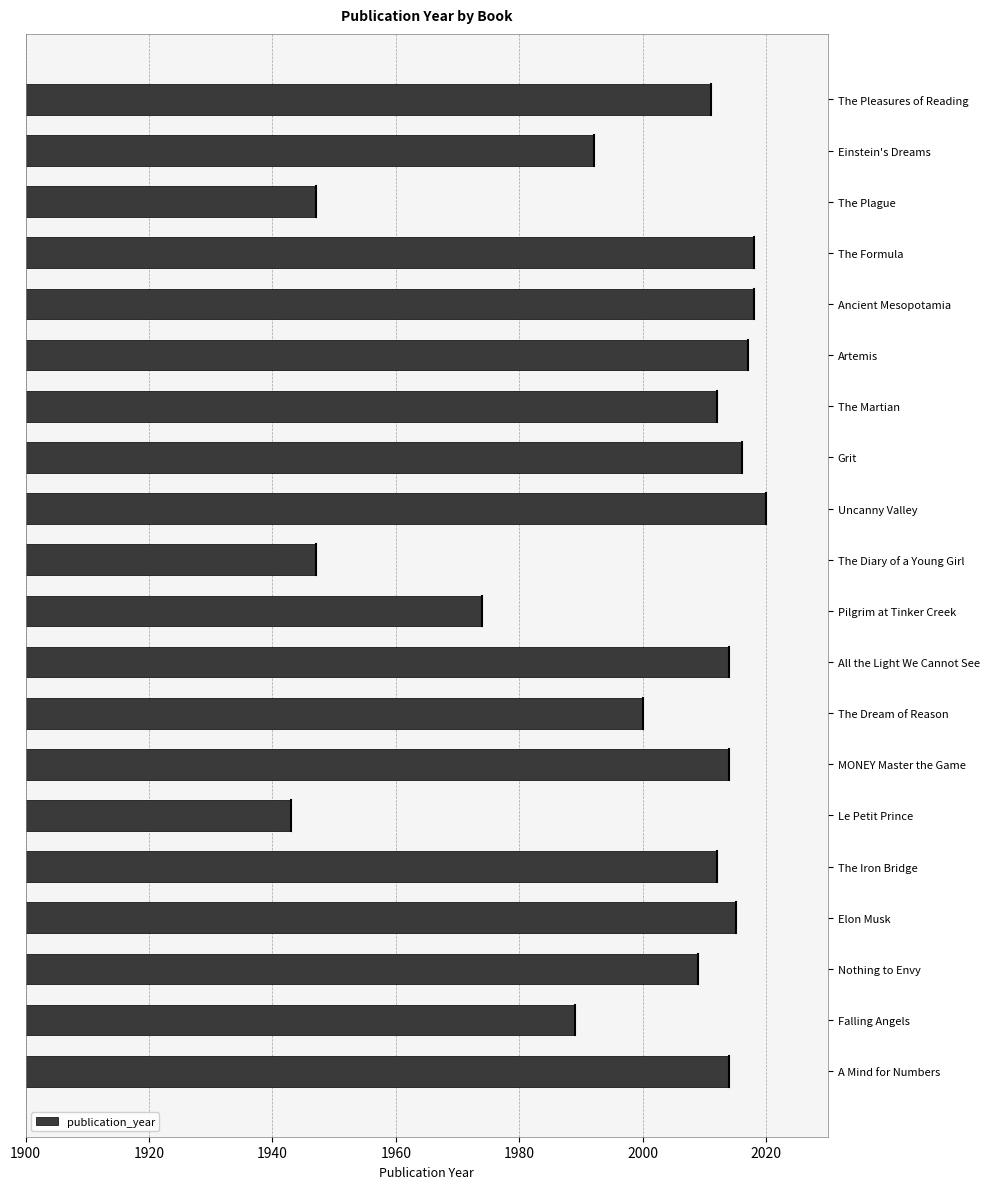

What is the average value?

1999